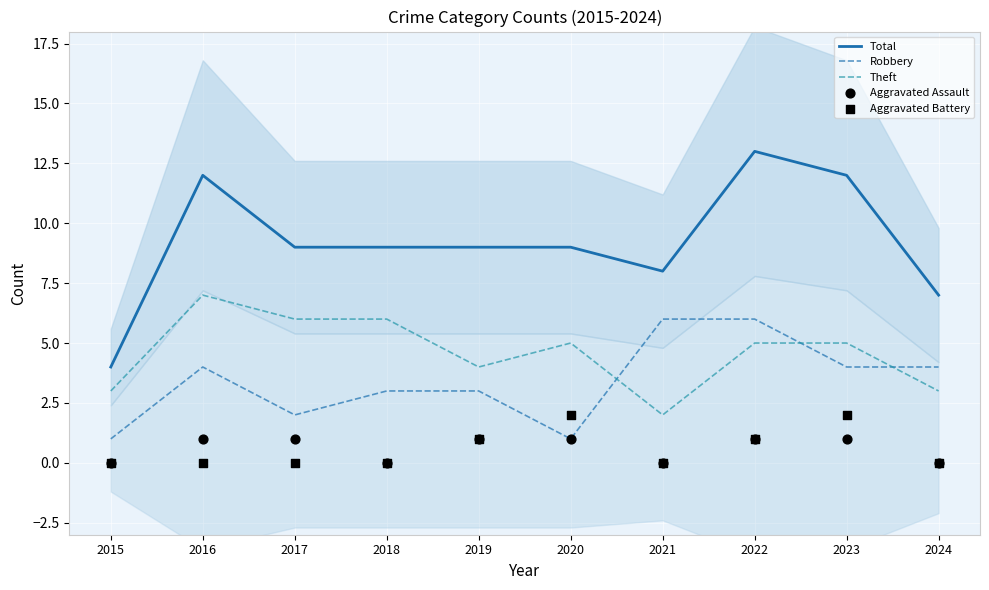

What are all the series names shown in the legend?

Total, Robbery, Theft, Aggravated Assault, Aggravated Battery